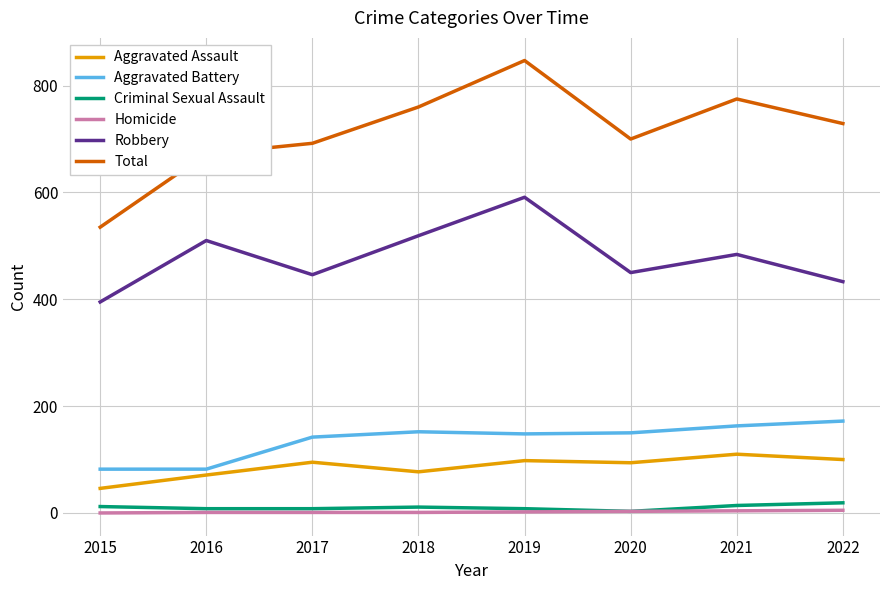

At which category is the sum across all series the highest?

2019